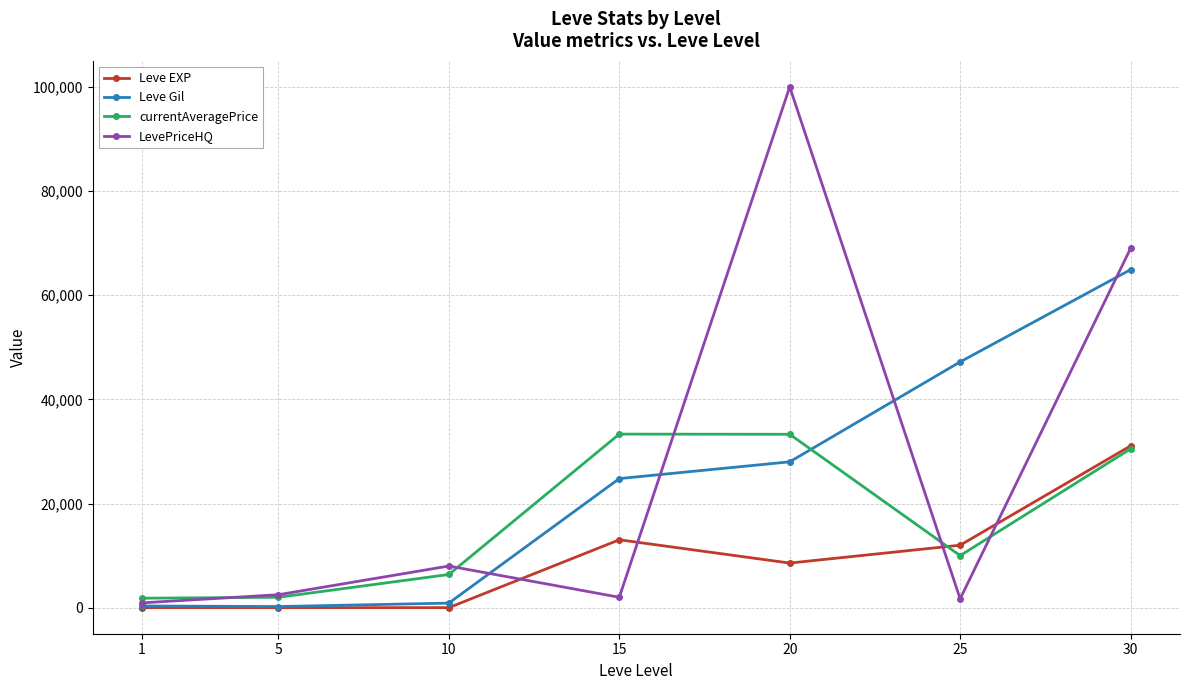

What are all the series names shown in the legend?

Leve EXP, Leve Gil, currentAveragePrice, LevePriceHQ